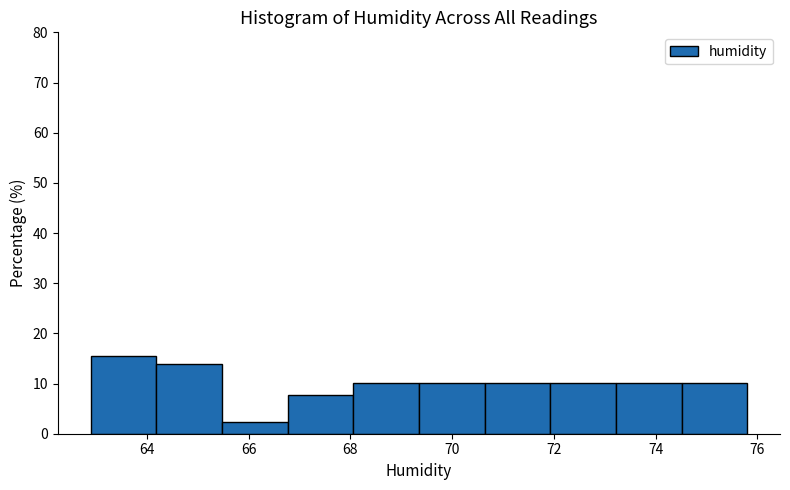

What is the height of the bar covering 74.6 to 75.8 on the x-axis? Neither the bar edges nor the heights are printed on the chart, so give them approximately, as read against the axes.

10